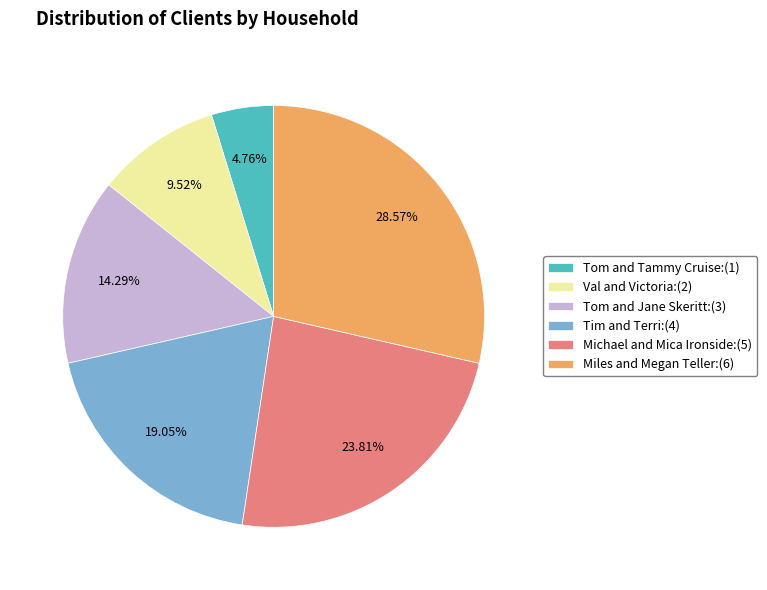

Approximately how many times larger is the value at Val and Victoria:(2) compared to Tim and Terri:(4)?

0.5